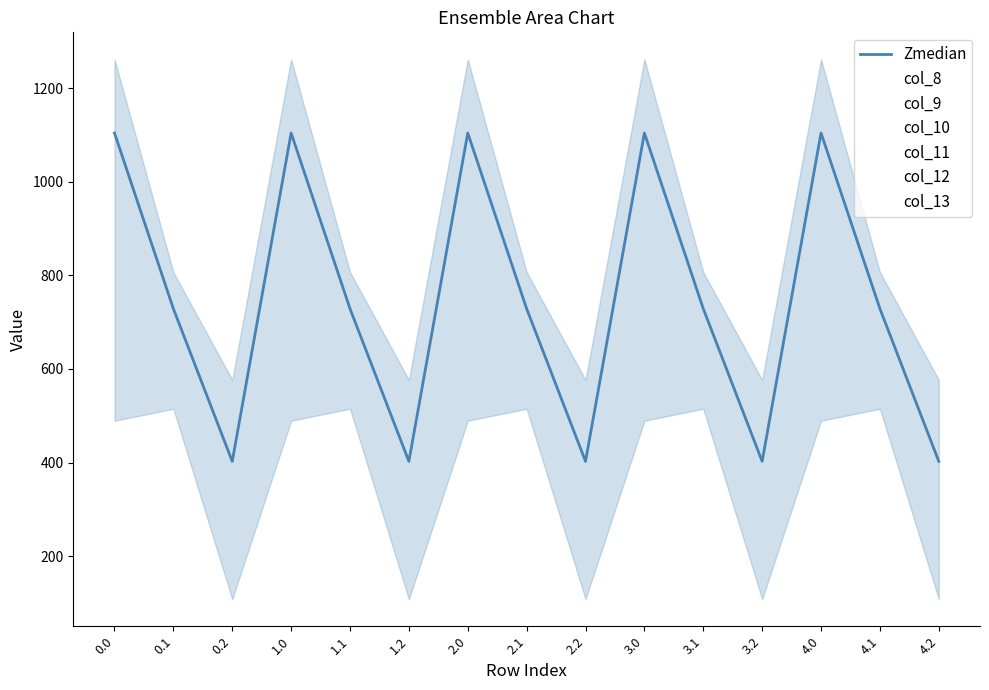

How many interior local valleys does the col_13 series have?

4